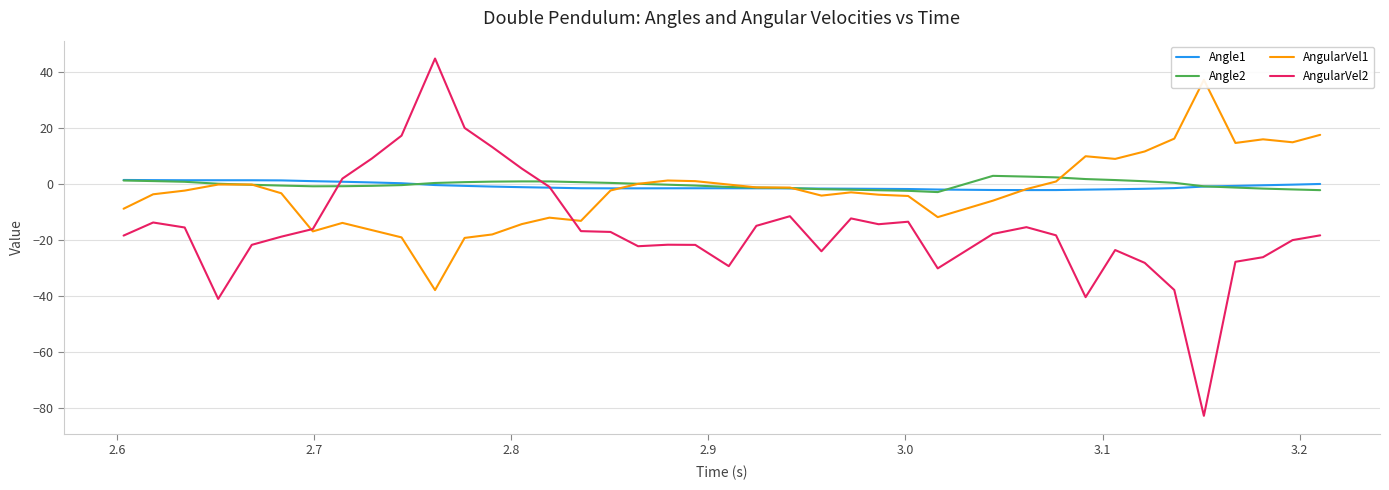

Which series has the widest spread of values?

AngularVel2